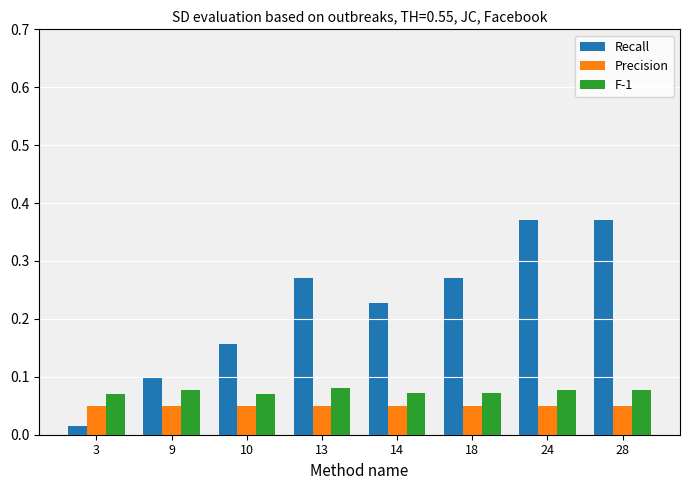

At how many categories does at least one series exceed 0?

8